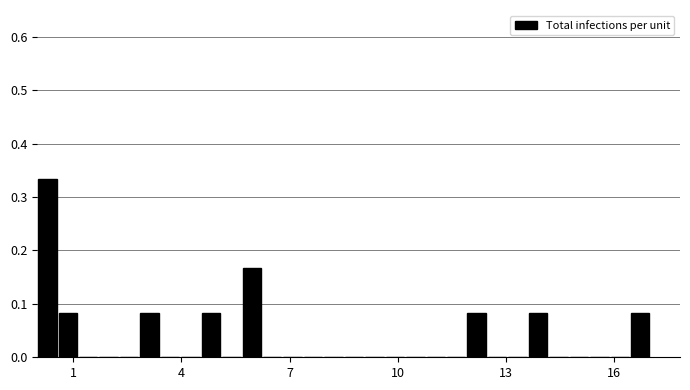

Around what value on the x-axis is the tallest bar? Give the approximate position of its centre, as read against the axis.

0.5